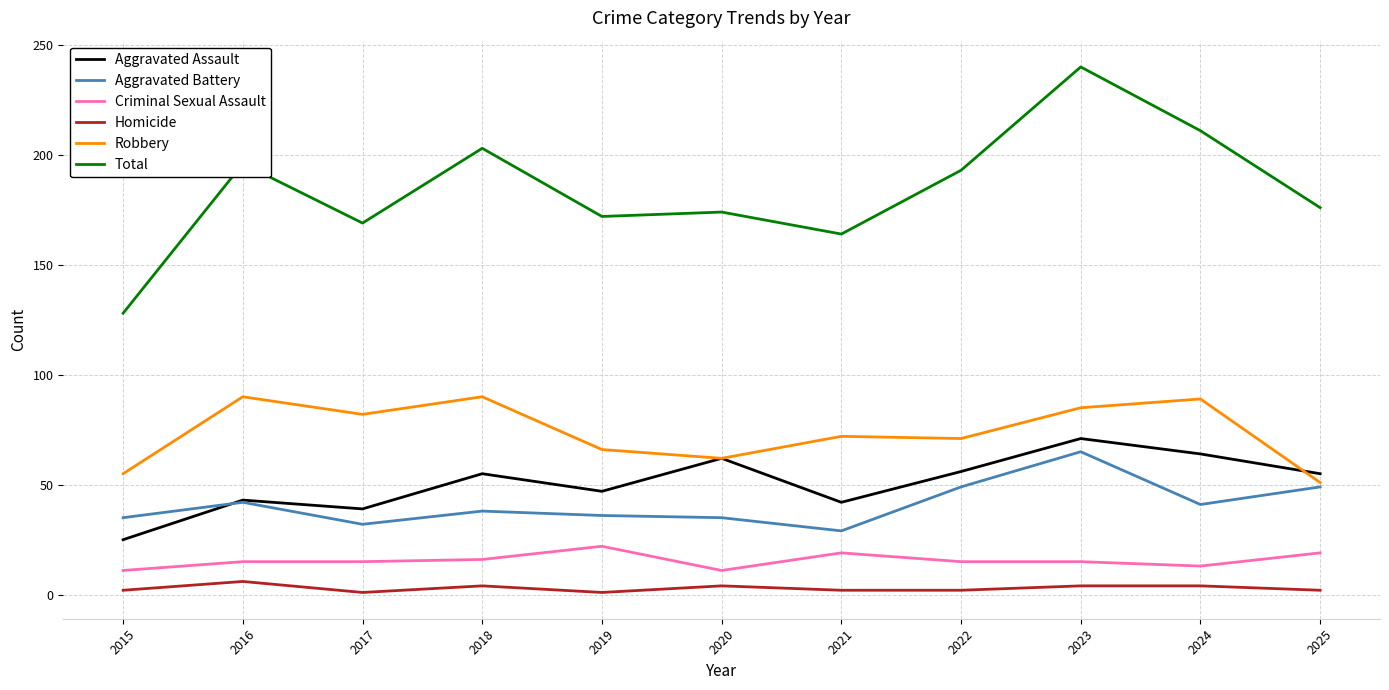

Is it true that Robbery equals 69 at 2025?

False